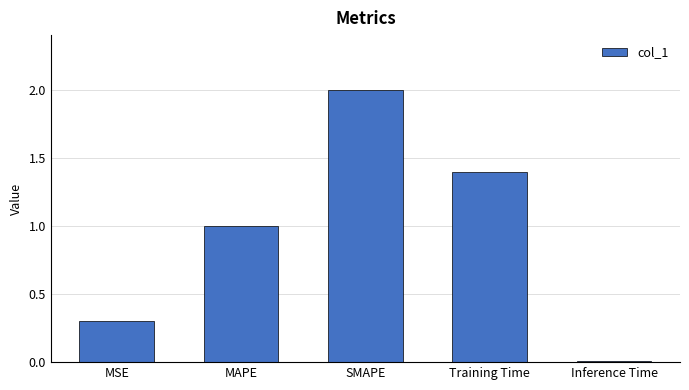

Is it true that the value at Training Time is 1.4?

True